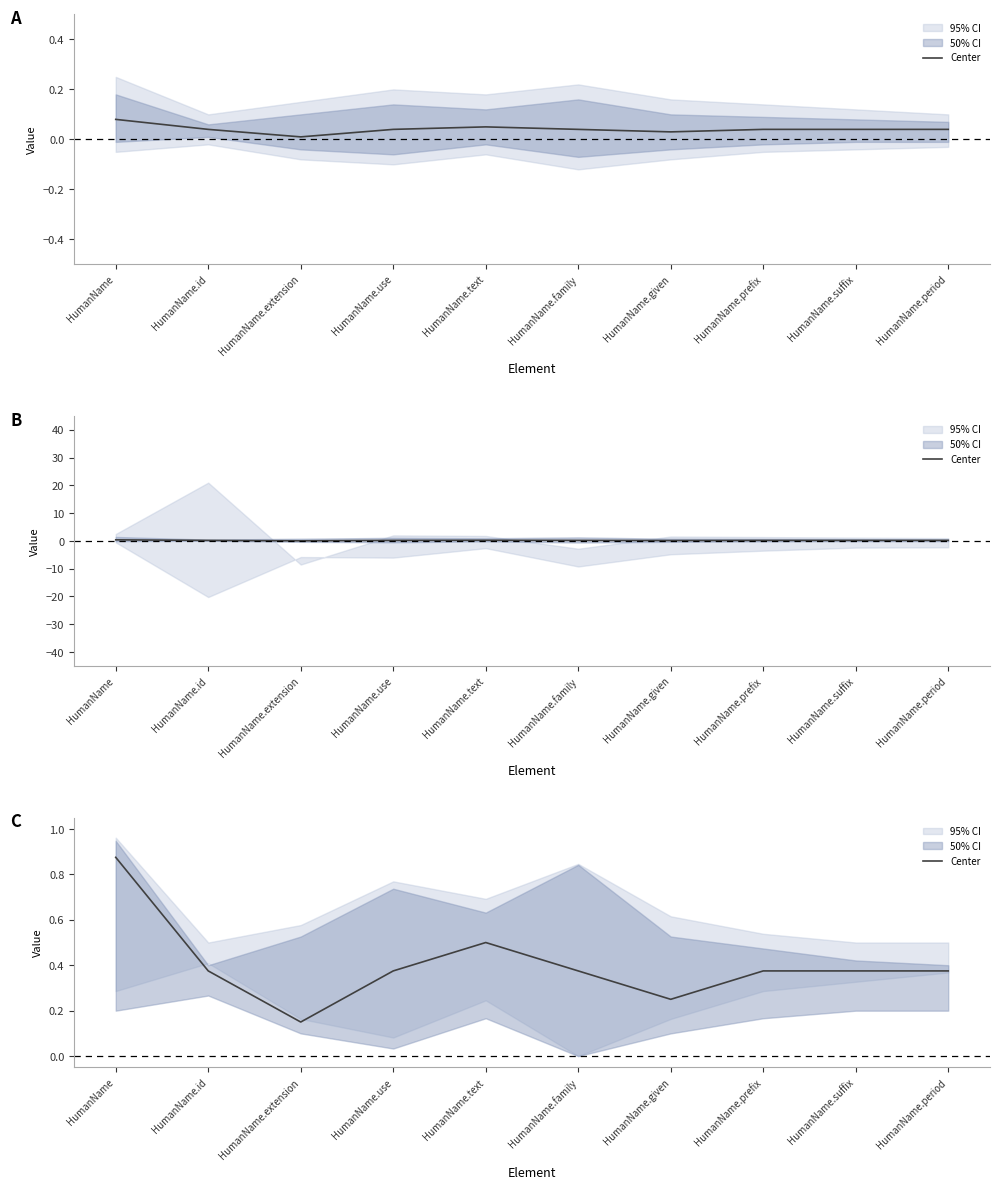

Which category has the lowest value across all series?

HumanName.extension